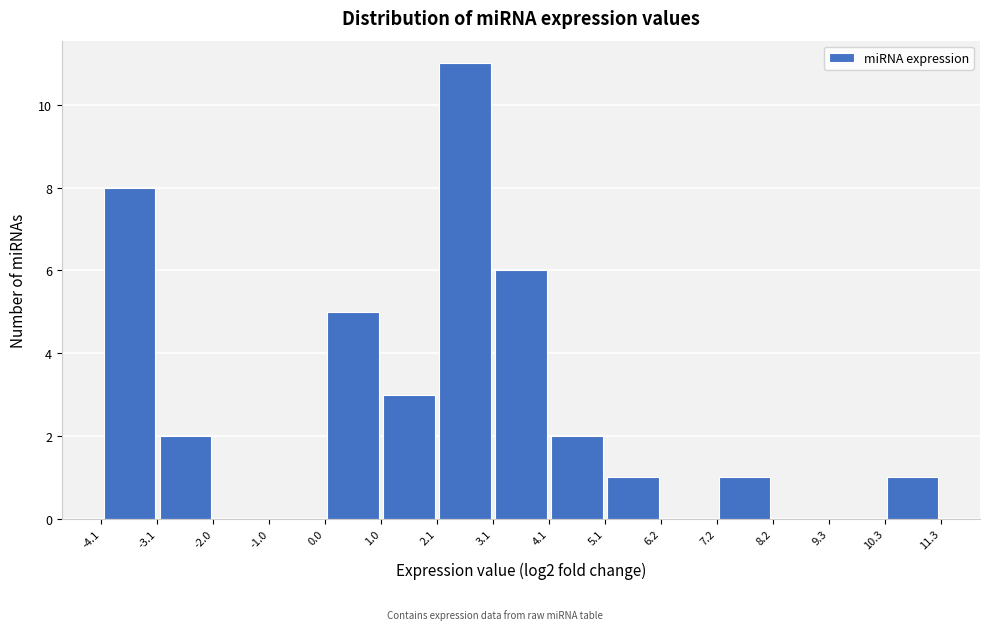

Reading left to right, list every bar in this chart as the range it spans on the x-axis followed by its height. The values are not printed on the chart, so give them approximately, as read against the axis.

-4.1 to -3.1: 8
-3.1 to -2.0: 2
-2.0 to -1.0: 0
-1.0 to 0.0: 0
0.0 to 1.0: 5
1.0 to 2.1: 3
2.1 to 3.1: 11
3.1 to 4.1: 6
4.1 to 5.1: 2
5.1 to 6.2: 1
6.2 to 7.2: 0
7.2 to 8.2: 1
8.2 to 9.3: 0
9.3 to 10.3: 0
10.3 to 11.3: 1